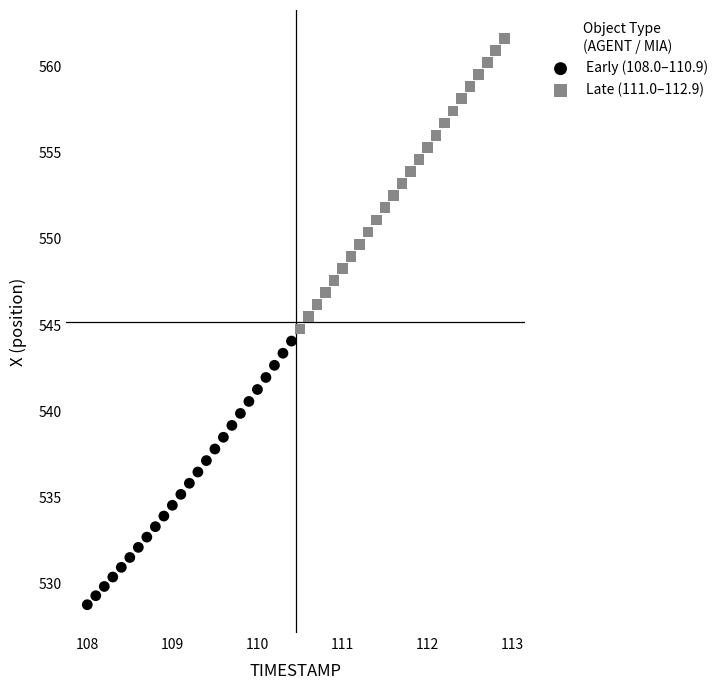

Which series contains the highest Y value?

Late (111.0–112.9)